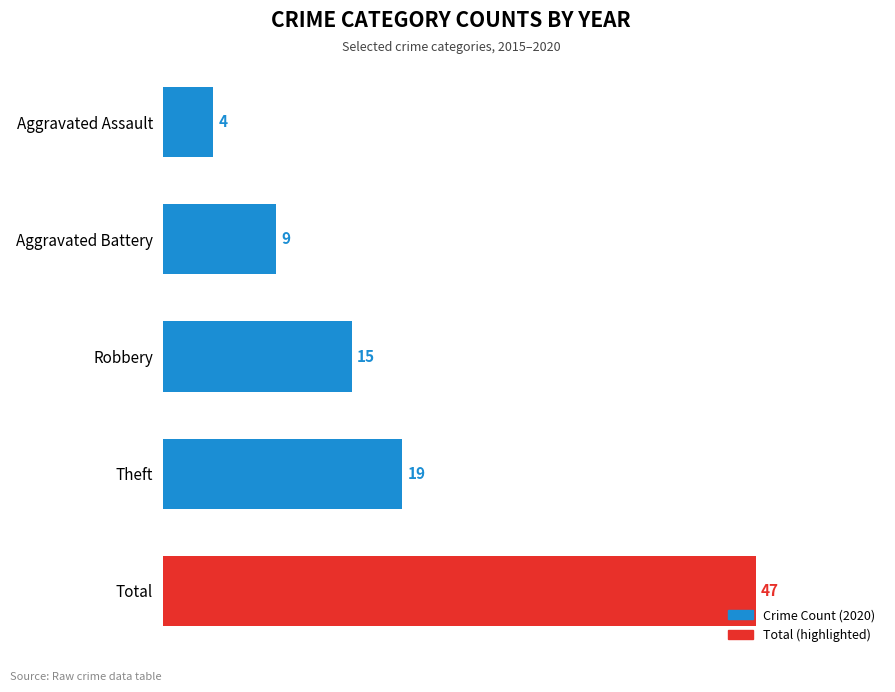

Reading bottom to top, extract all data points from this chart.

47	19	15	9	4